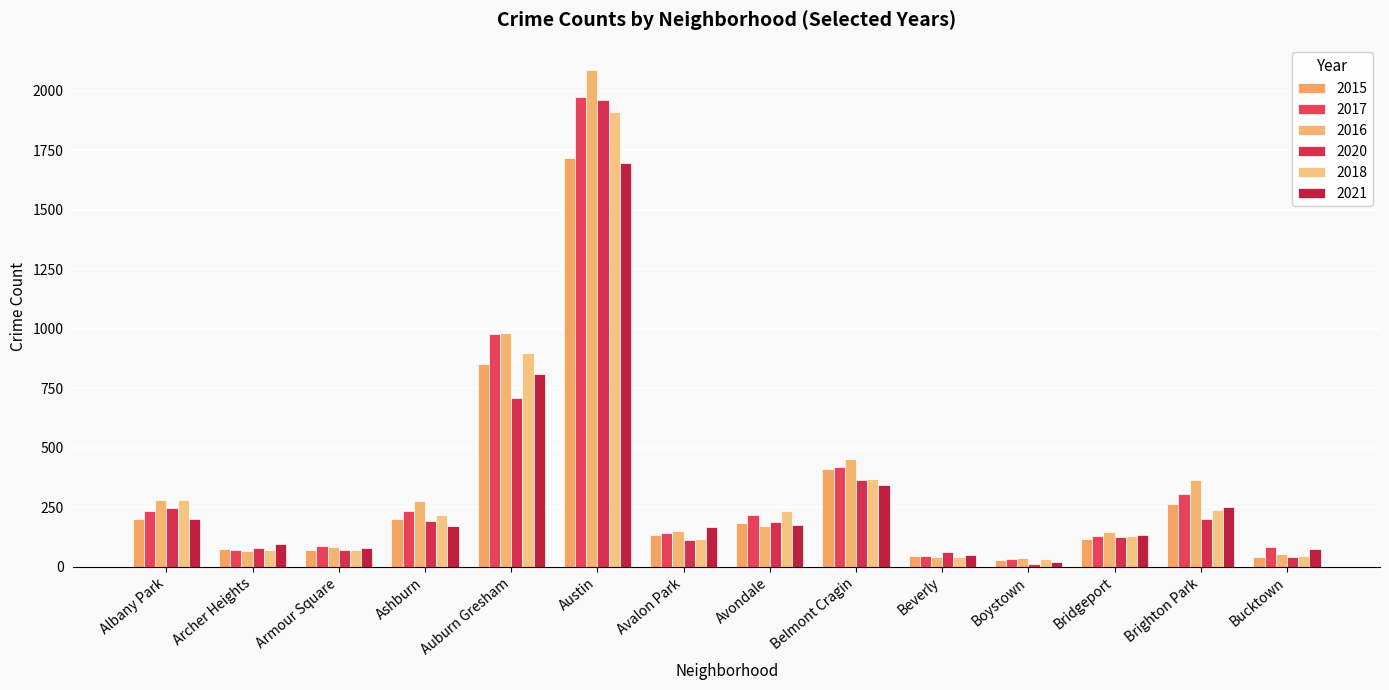

Reading right to left, what are all the values shown in this chart?

2015: 41	263	116	30	46	409	183	132	1719	851	199	72	75	199
2017: 85	308	128	33	46	420	218	142	1972	978	233	87	69	235
2016: 55	363	147	39	40	451	172	151	2086	983	276	83	65	282
2020: 41	203	124	14	62	365	188	113	1959	708	193	70	78	246
2018: 47	240	129	34	41	368	233	115	1912	898	218	69	69	281
2021: 77	251	134	21	49	345	174	168	1695	811	170	79	94	203